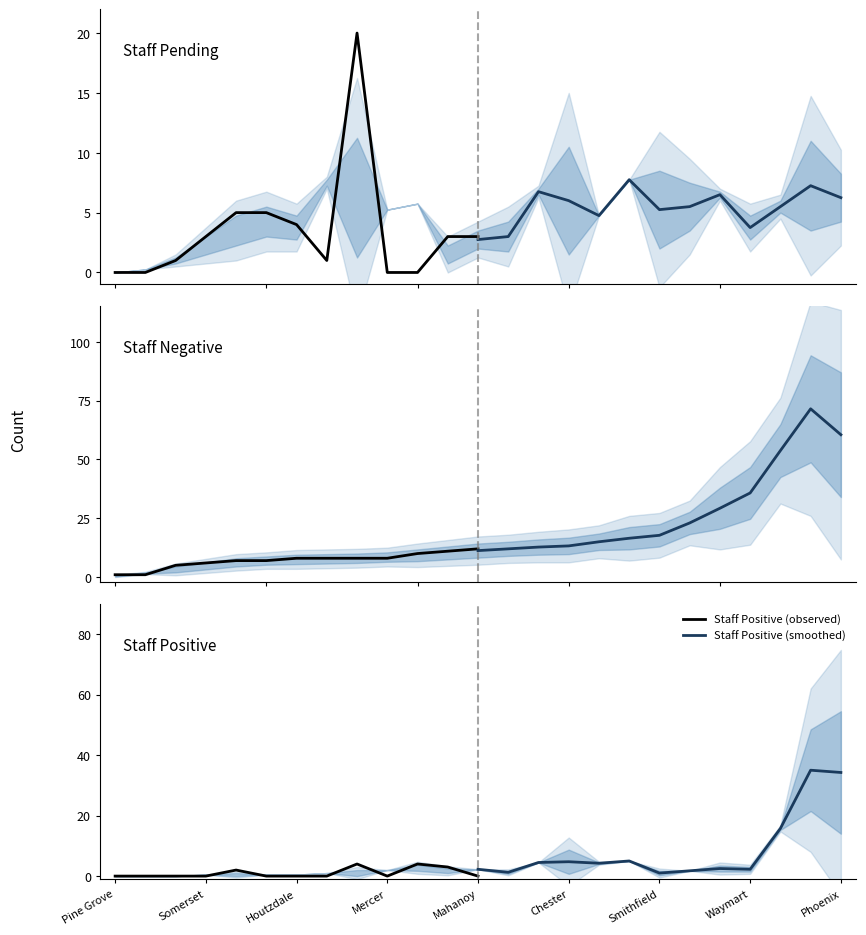

The Staff Positive (observed) series shows 0 at Mercer. True or false?

True